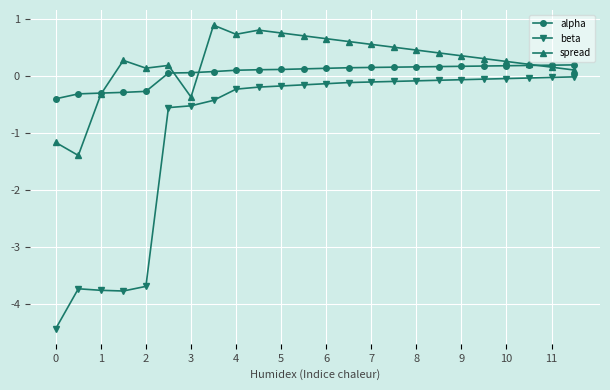

Which series has the widest spread of values?

beta